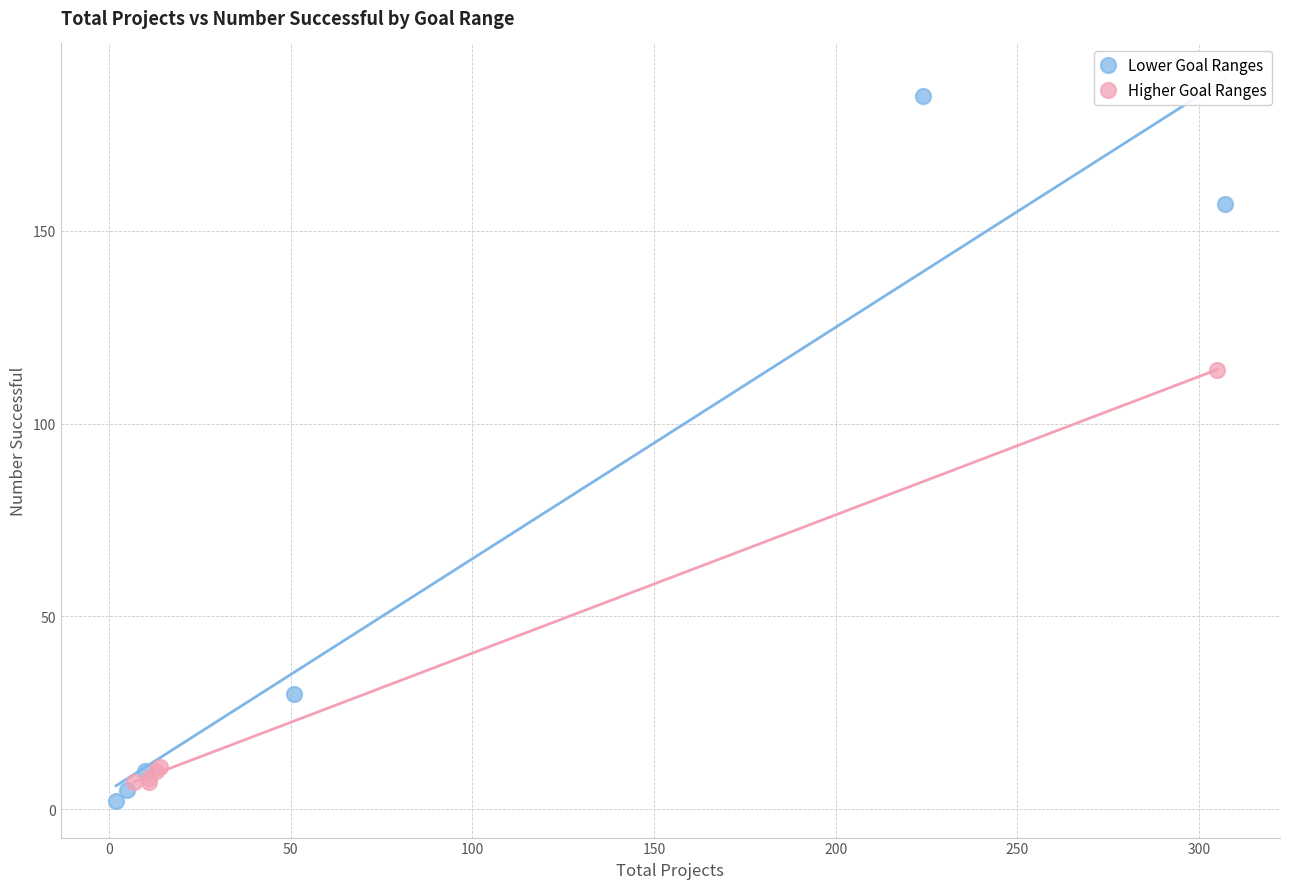

Which series has the widest spread of Y values?

Lower Goal Ranges